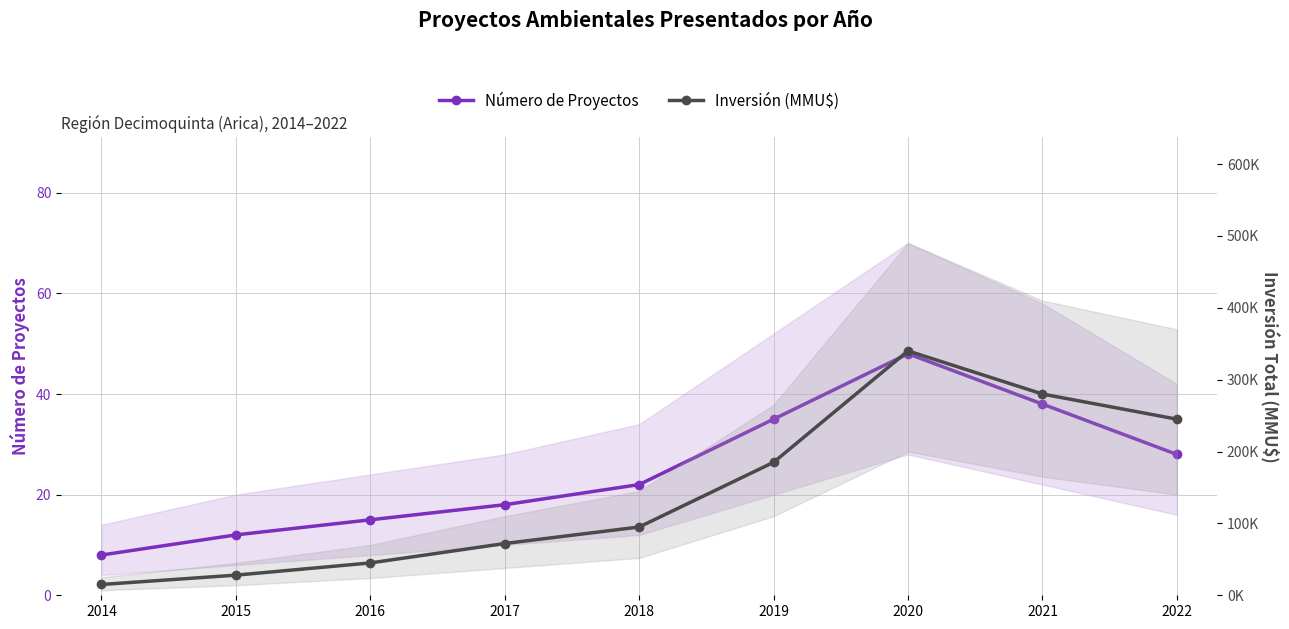

Which has a higher value, 2016 or 2022?

2022